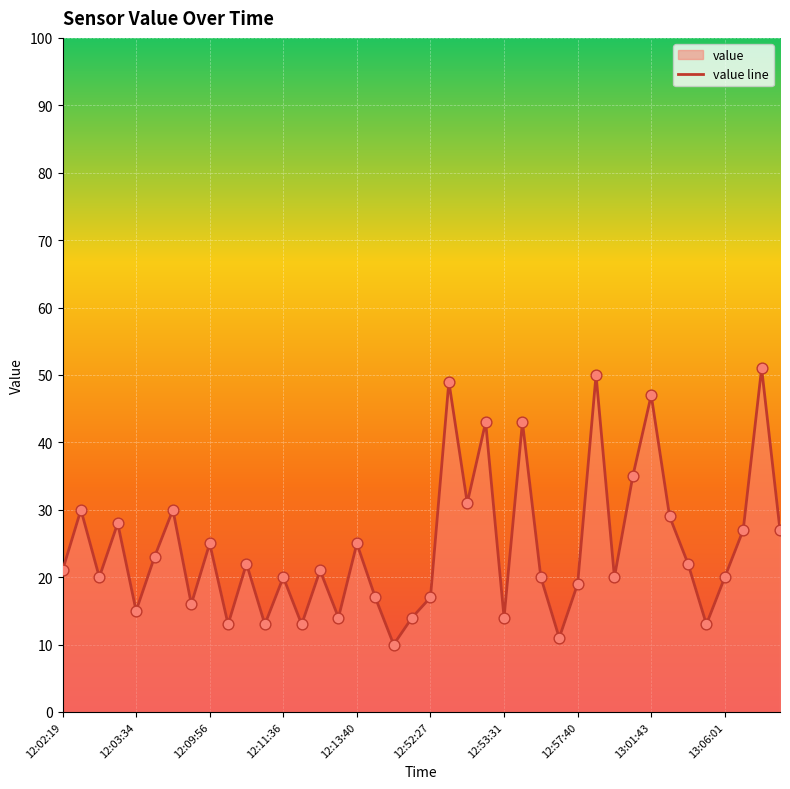

Which has a higher value, 12:11:36 or 12:13:40?

12:13:40